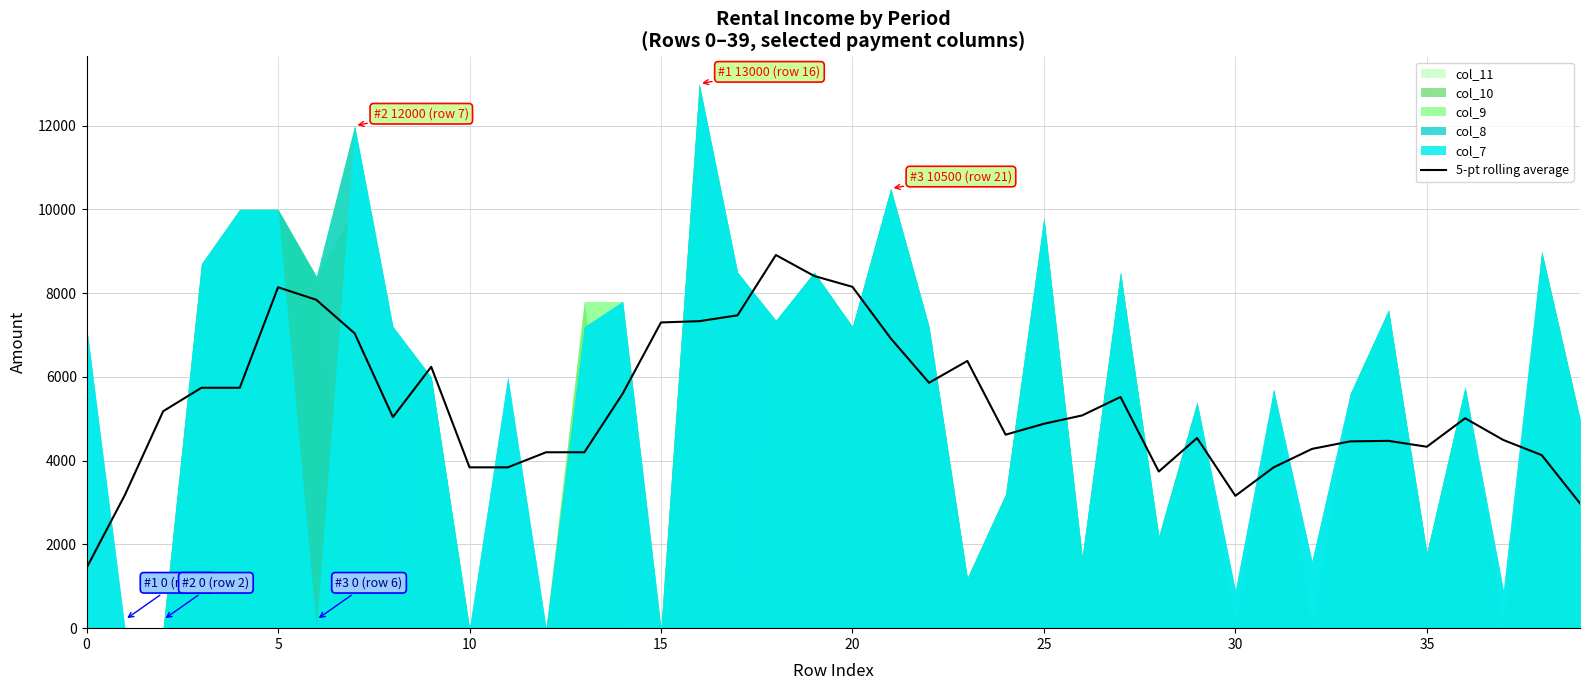

What is the minimum value shown in the chart?

1440